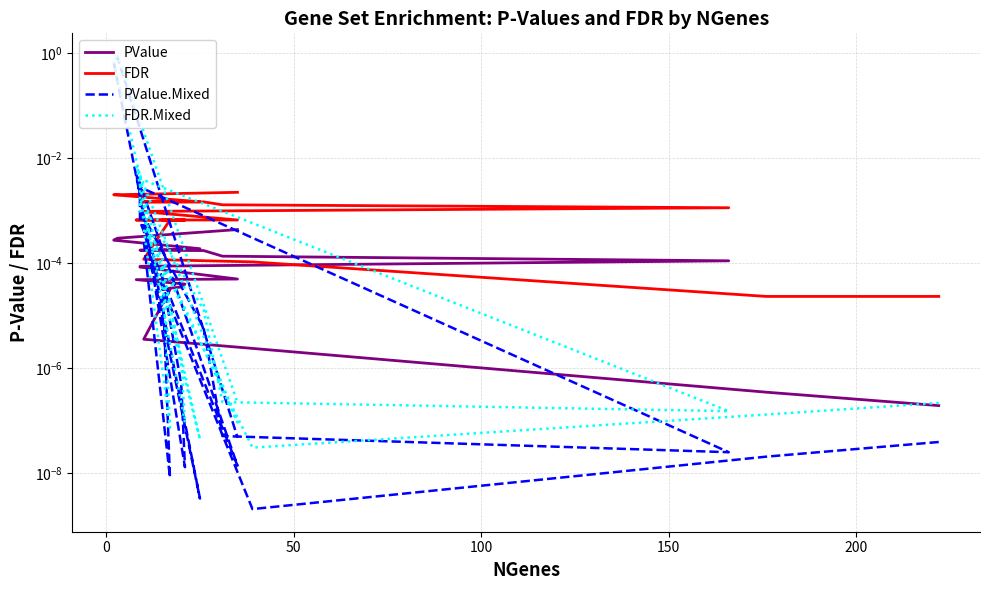

List the series in order of their peak value, highest first.

FDR.Mixed, PValue.Mixed, FDR, PValue